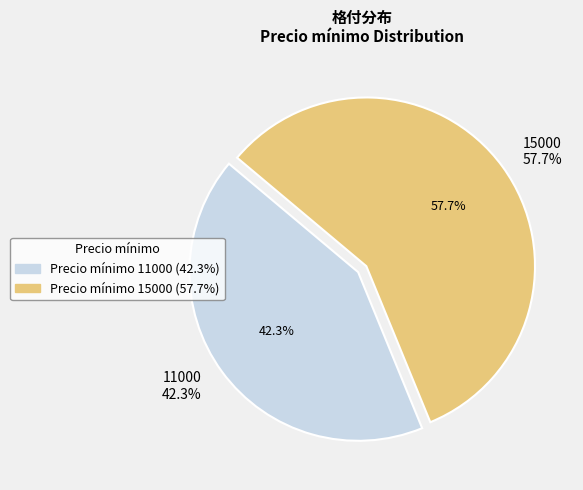

Does 15000 represent more than half of the total?

Yes